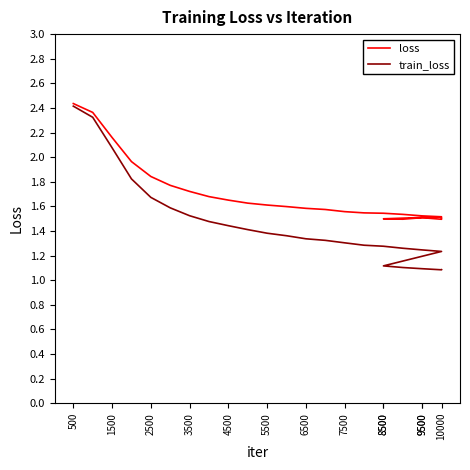

True or false: loss and train_loss intersect in this chart.

False